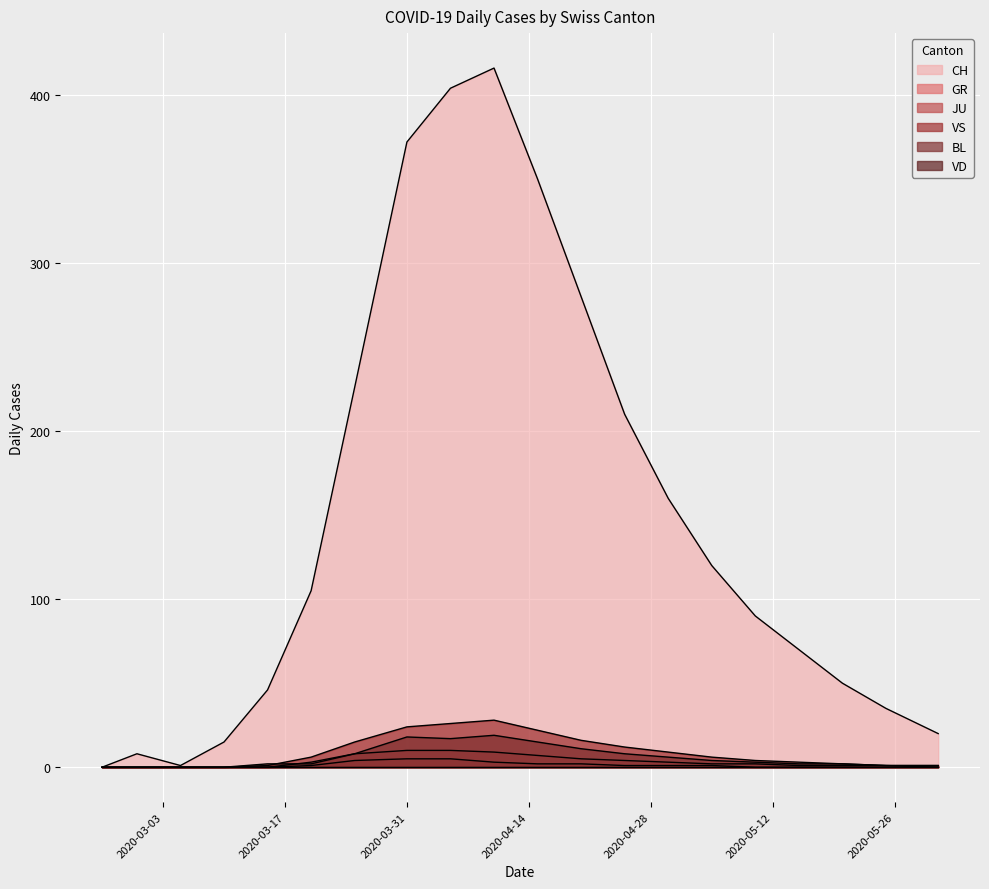

Is it true that BL equals 4 at 2020-05-05?

True